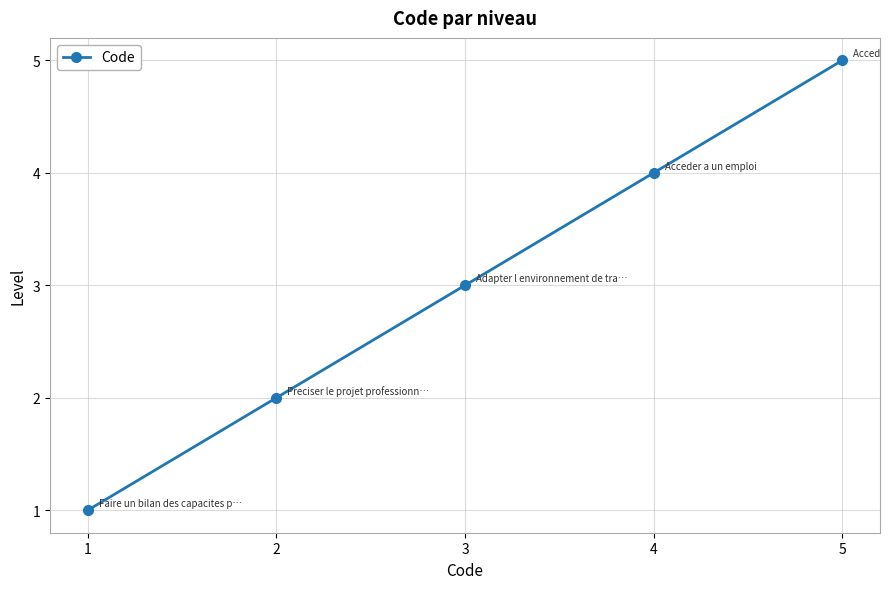

Count the values in the range 2 to 4.

3